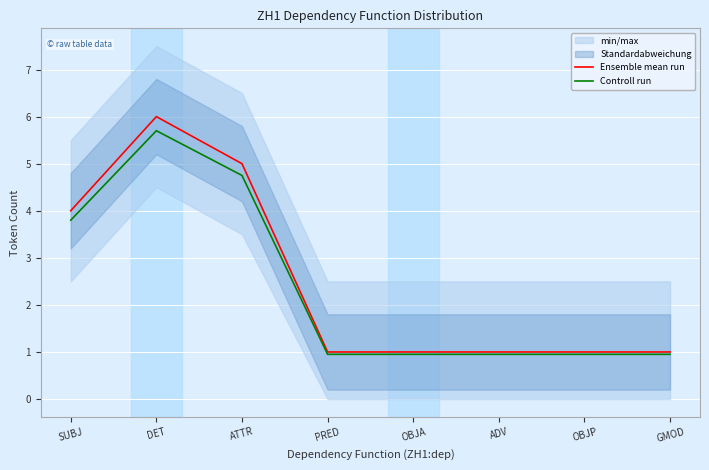

Reading right to left, transcribe all the data shown in this chart.

Ensemble mean run: 1.0	1.0	1.0	1.0	1.0	5.0	6.0	4.0
Controll run: 0.9	0.9	0.9	0.9	0.9	4.8	5.7	3.8